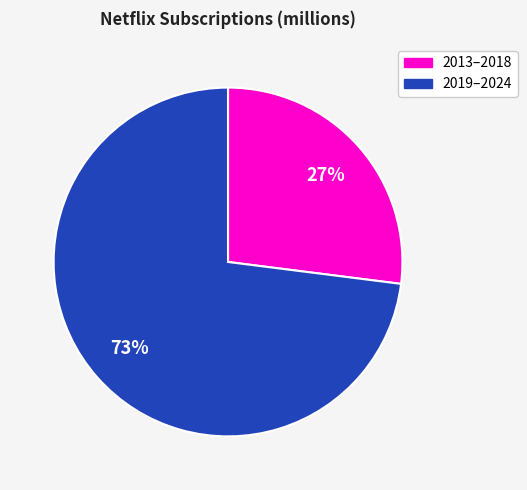

To the nearest percent, what is the average slice percentage?

50%